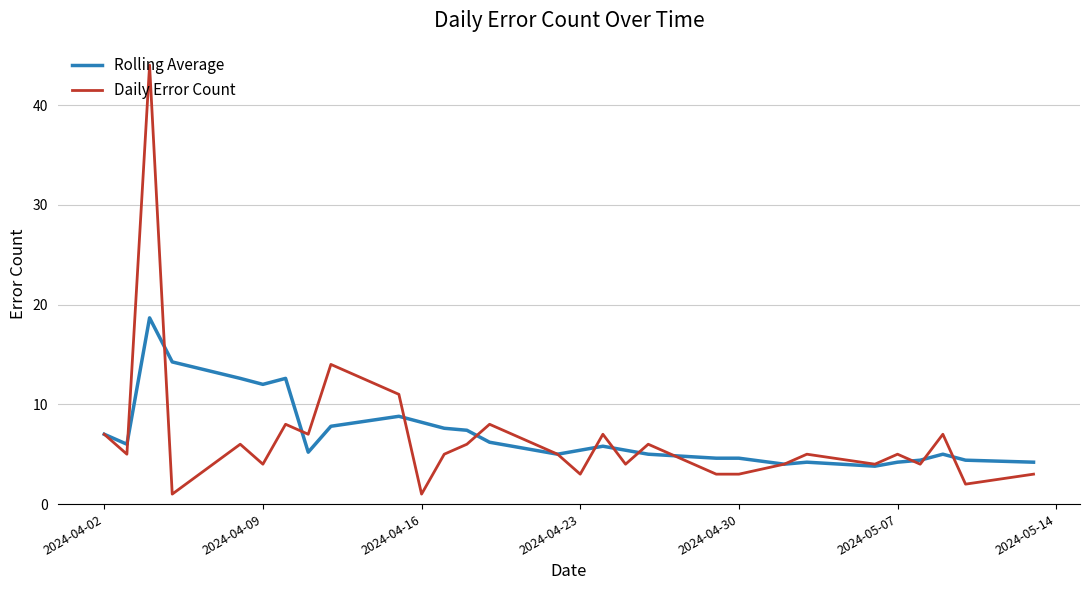

What is the minimum value for Rolling Average?

3.8